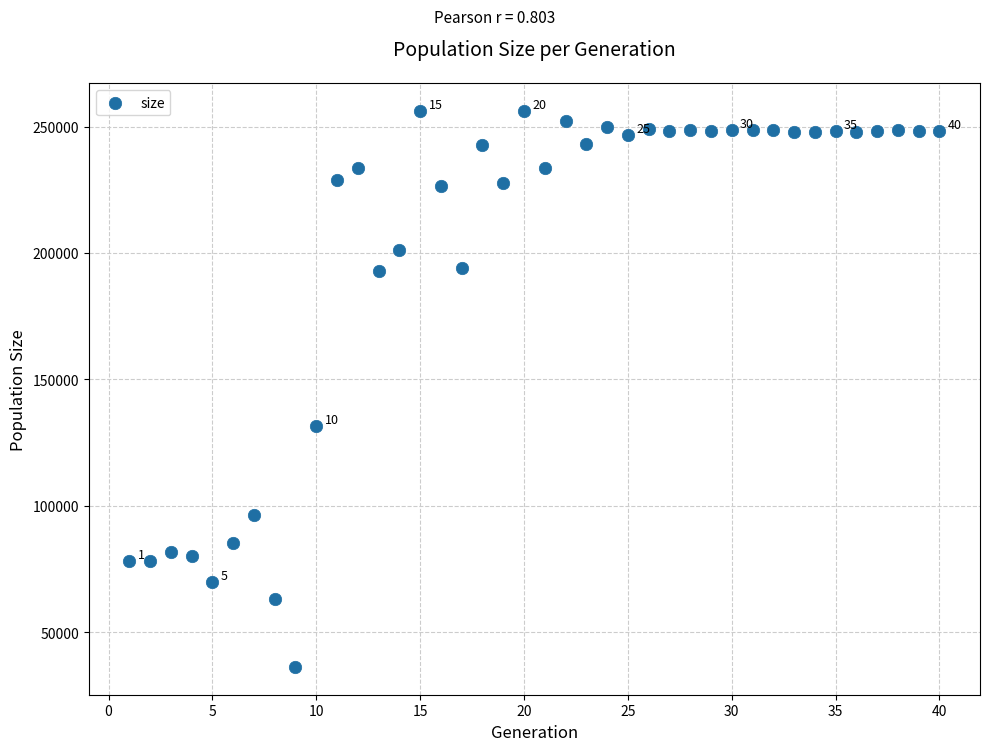

What is the range of Y values (max minus min)?

219797